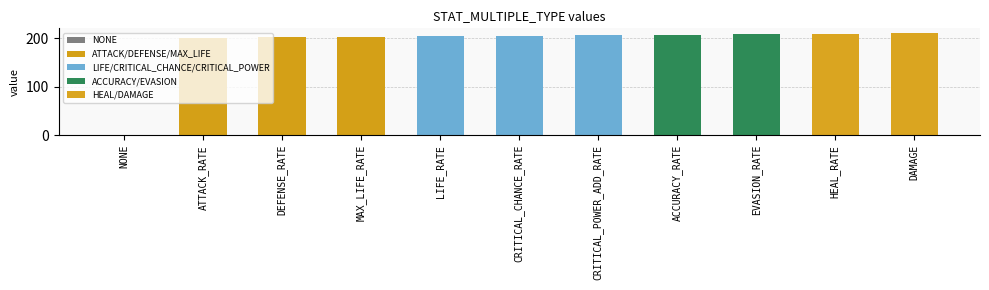

Reading left to right, what are all the values shown in this chart?

0	201	202	203	204	205	206	207	208	209	210